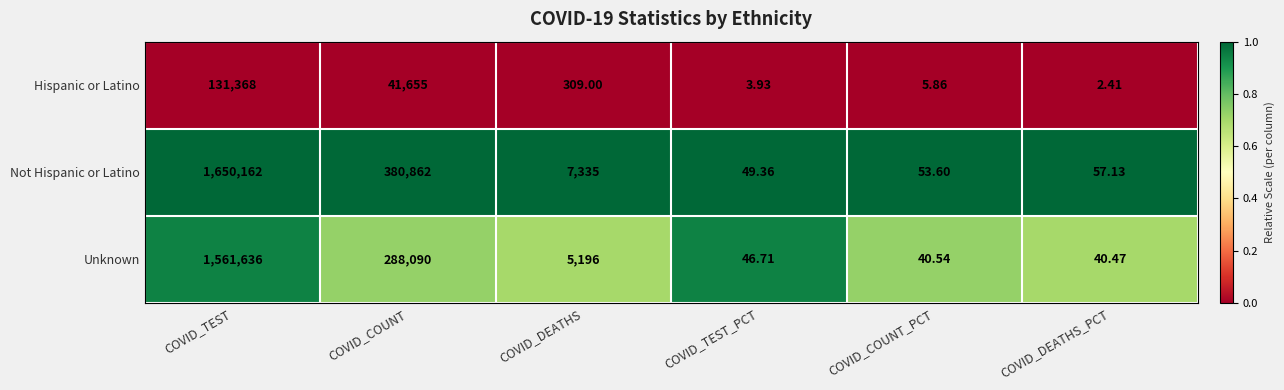

At which category is the sum across all series the highest?

COVID_TEST